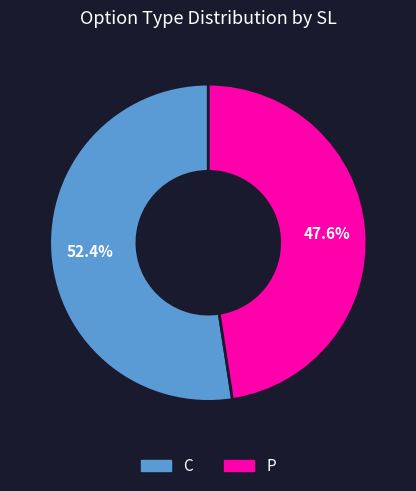

Which category has the biggest portion of the pie?

C